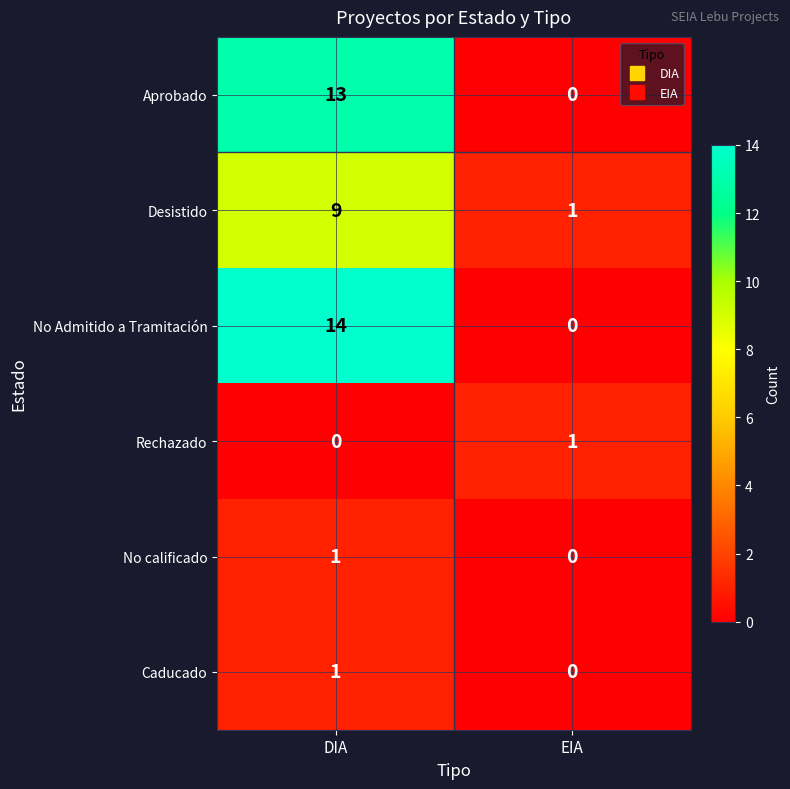

Reading left to right, transcribe all the data shown in this chart.

Aprobado: 13	0
Desistido: 9	1
No Admitido a Tramitación: 14	0
Rechazado: 0	1
No calificado: 1	0
Caducado: 1	0